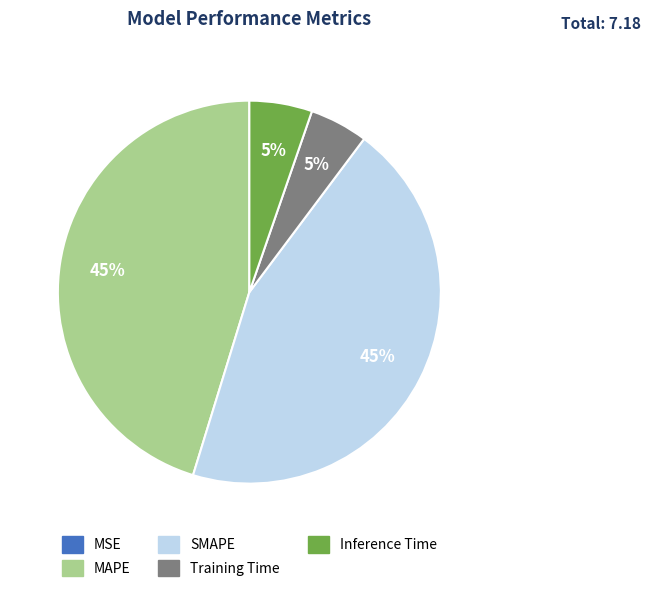

The SMAPE slice represents 45% of the pie. True or false?

True